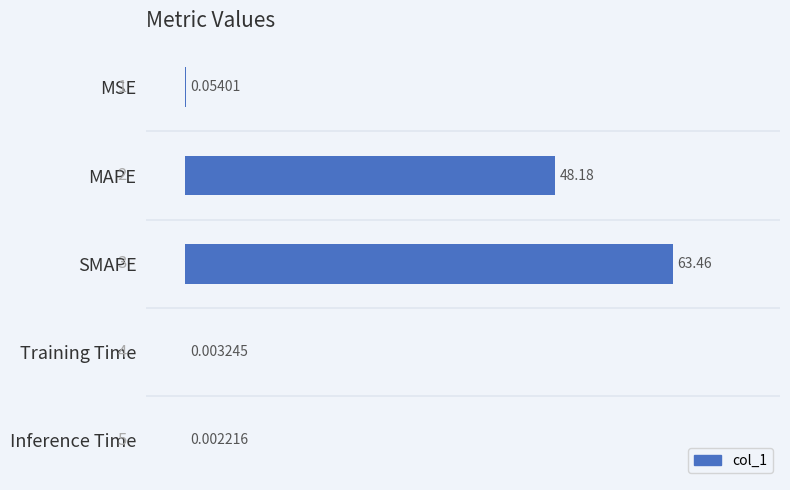

Which has a higher value, MSE or SMAPE?

SMAPE